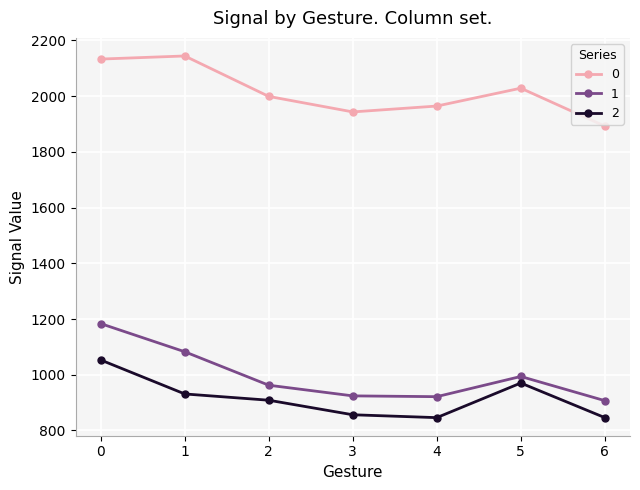

What is the spread (max minus min) of values at 3?

1087.0